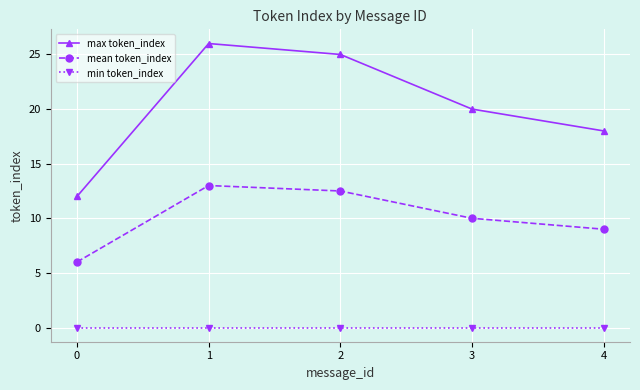

What is the difference between the highest and lowest values at 2?

25.0